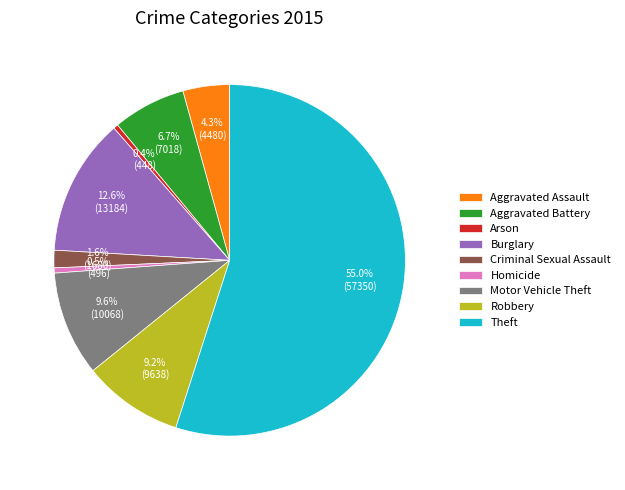

Which category has the biggest portion of the pie?

Theft